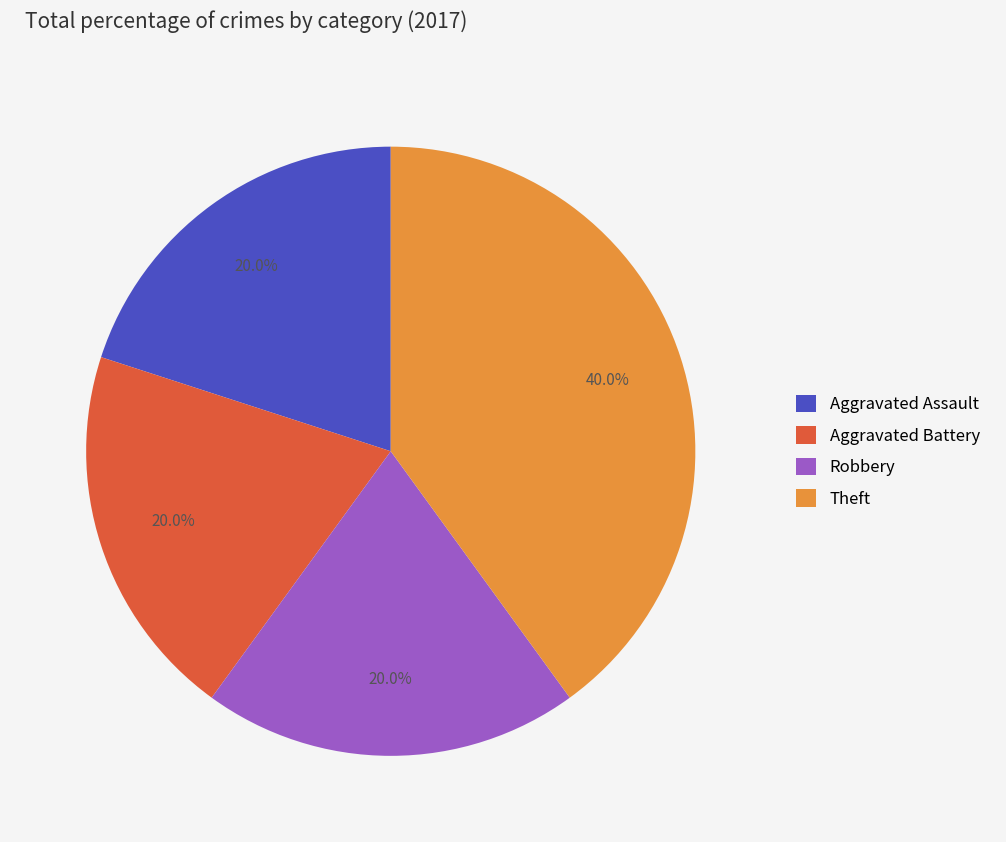

Is there a majority slice in this chart?

No